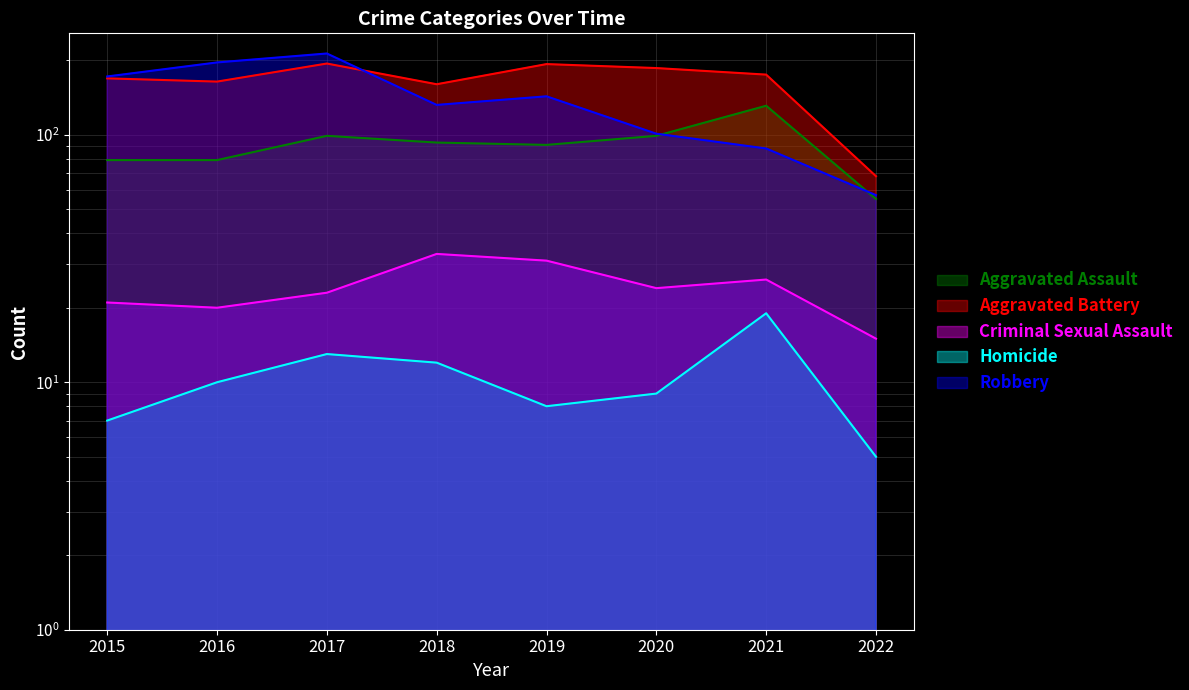

What is the difference between the maximum and minimum values in the Aggravated Battery series?

126